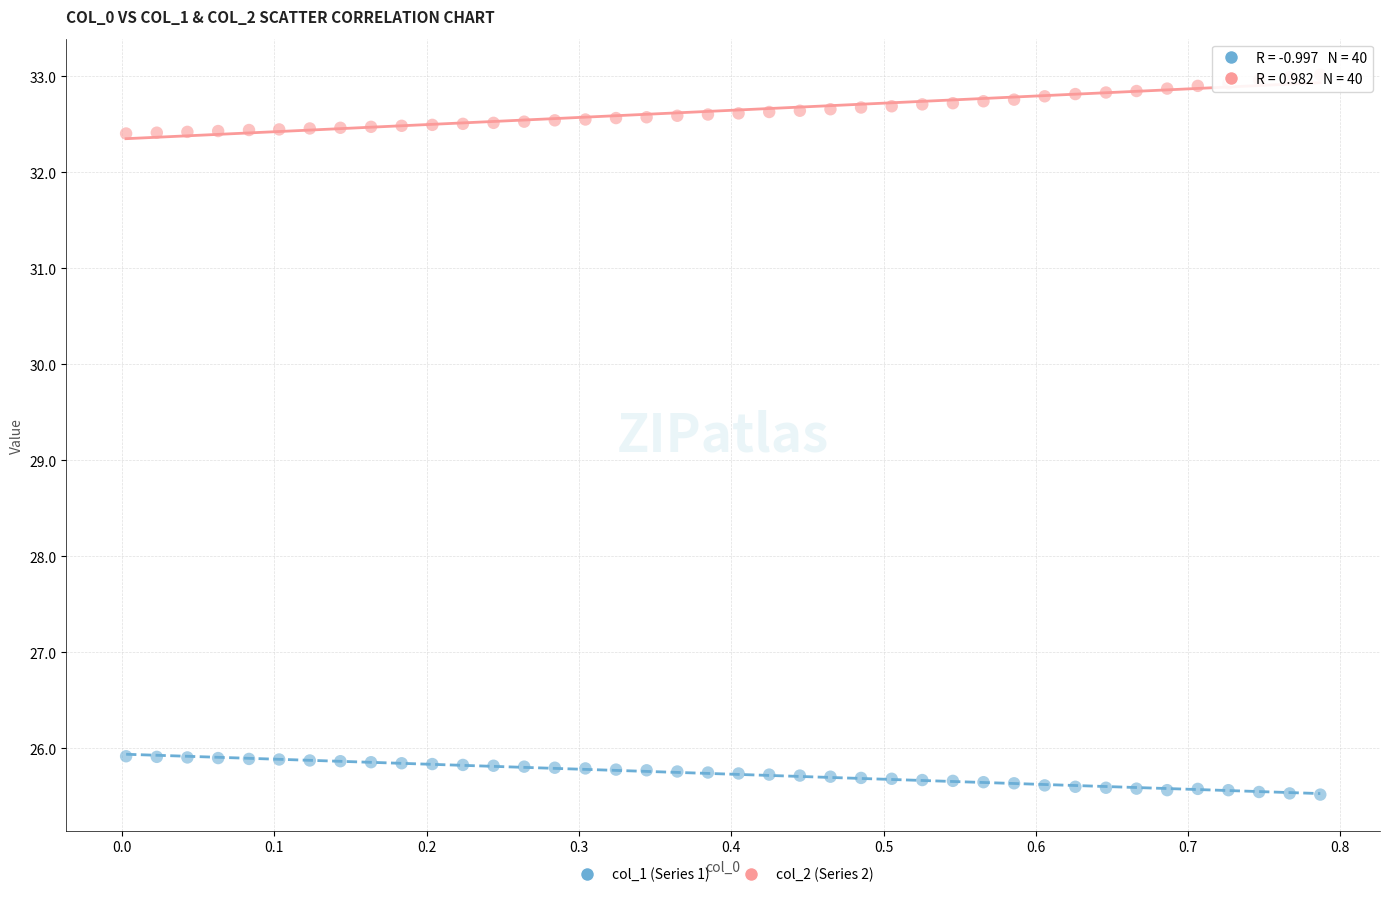

Across all data points, what is the range of Y values (max minus min)?

7.5